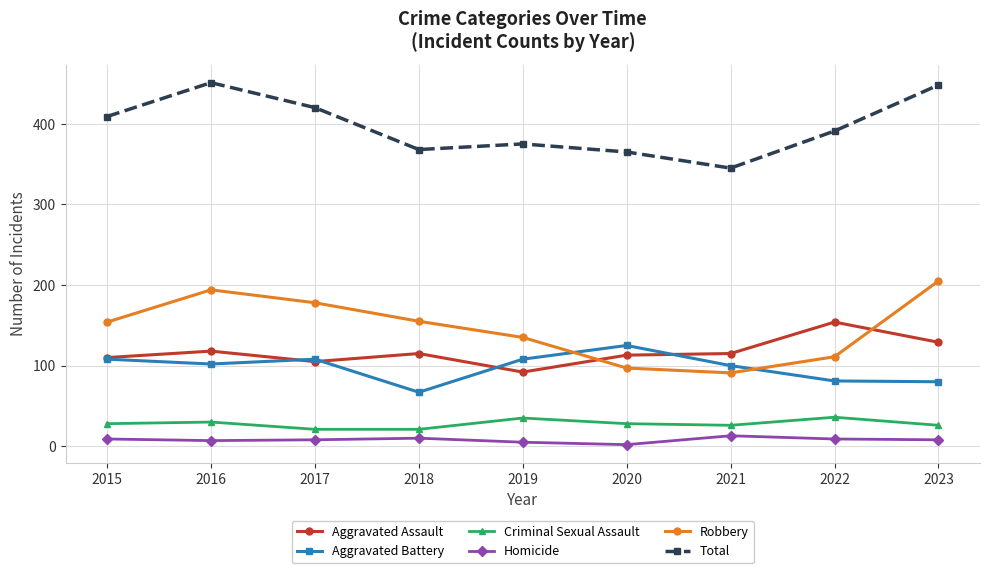

Is it true that Homicide equals 10 at 2018?

True